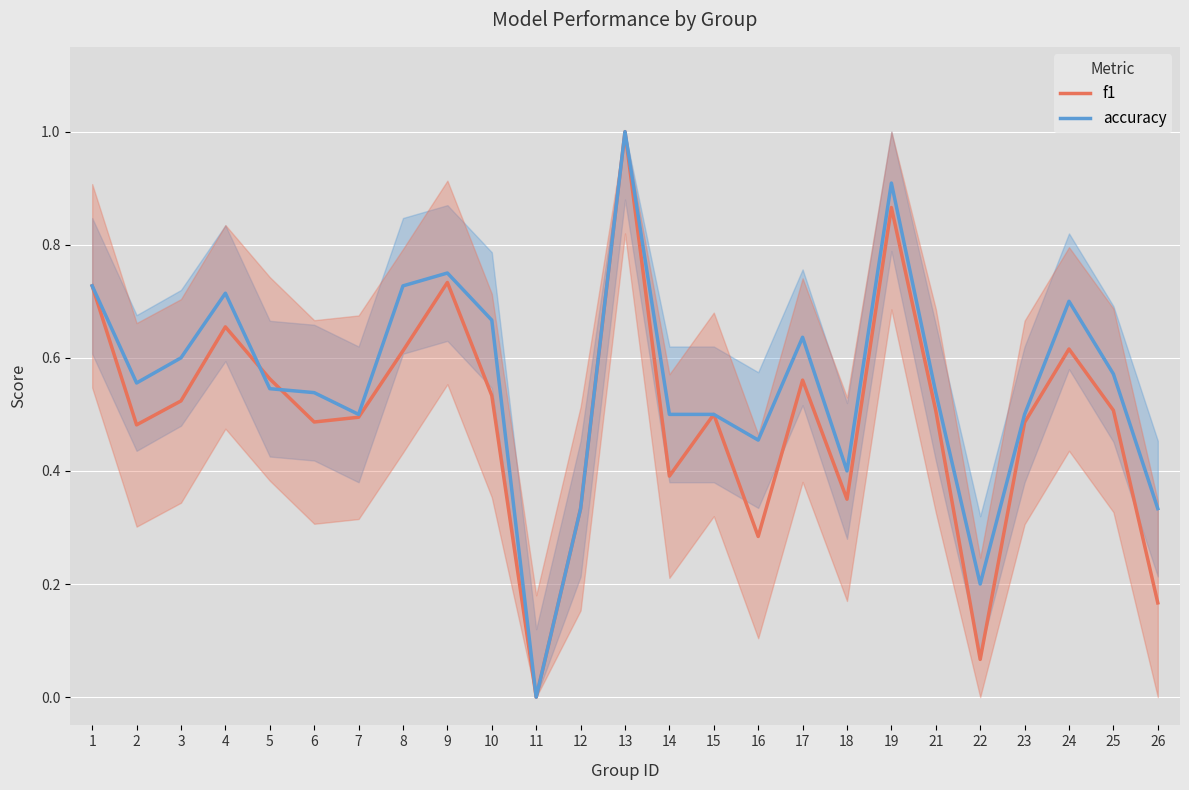

What is the difference between the second highest and second lowest values in the accuracy series?

0.7